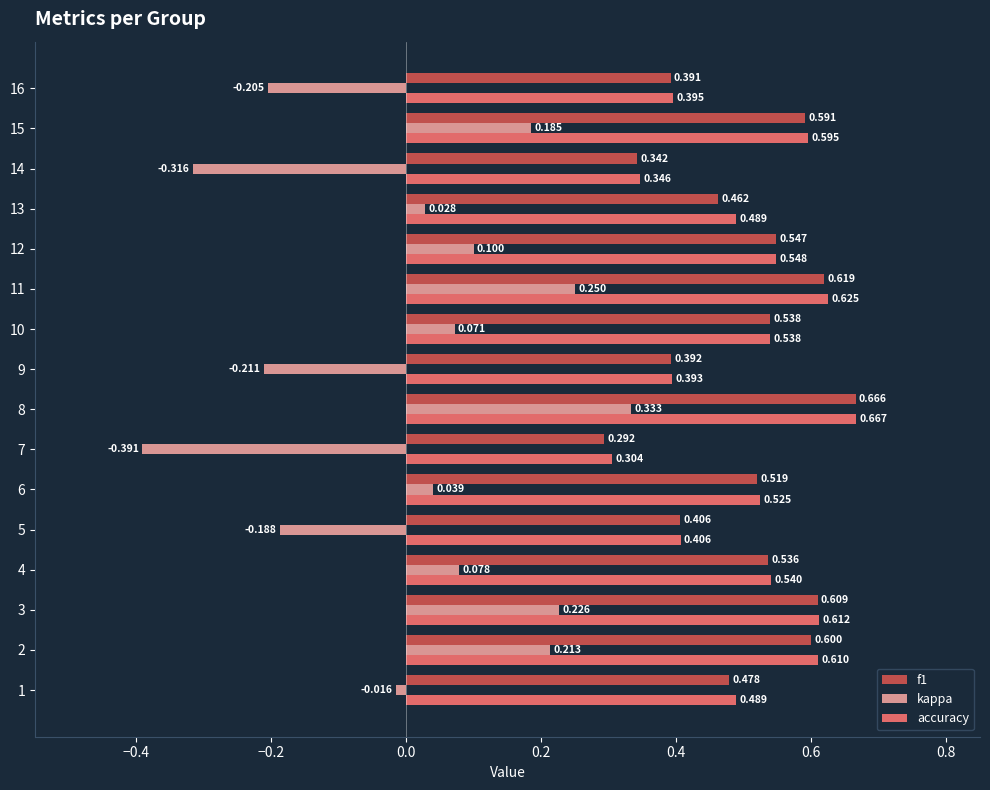

Is the value of accuracy at 1 greater than the value of kappa at 7?

Yes